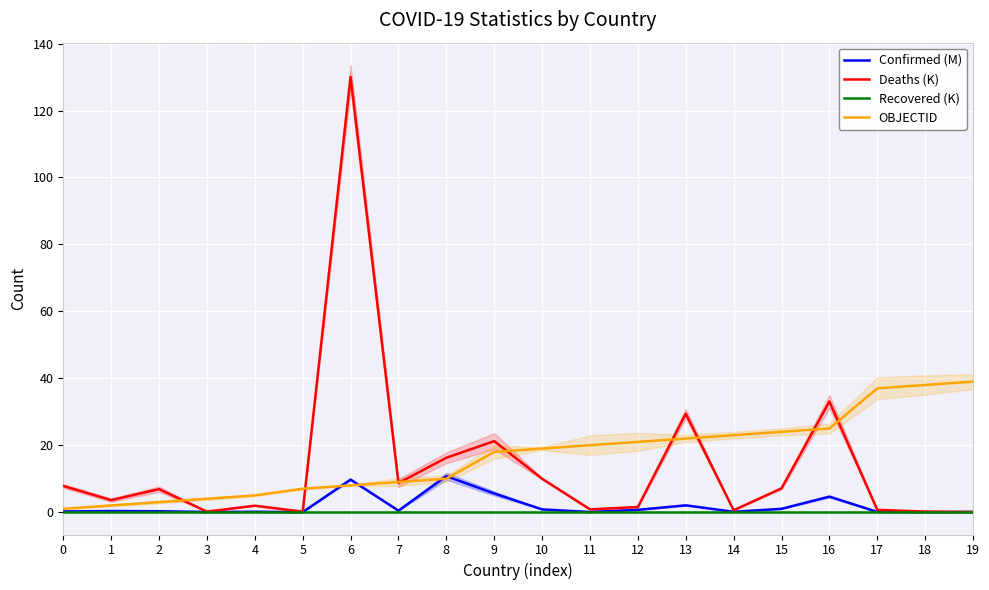

True or false: OBJECTID and Confirmed (M) cross at least once.

True